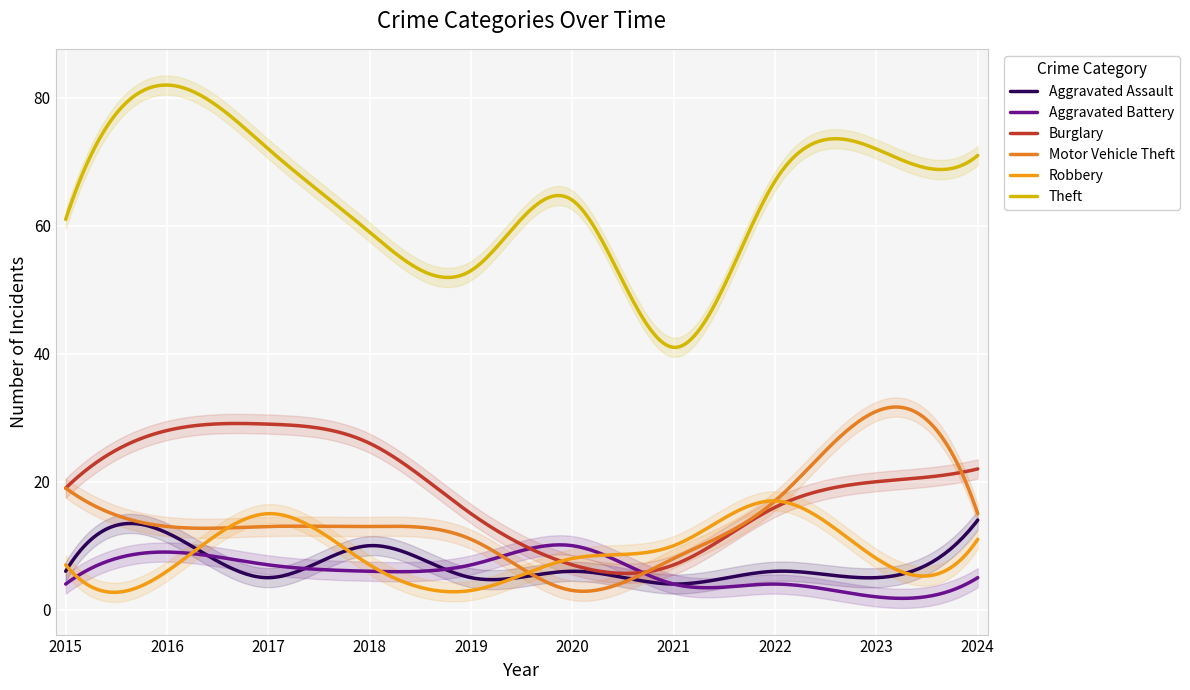

How many data points does each series have?

10